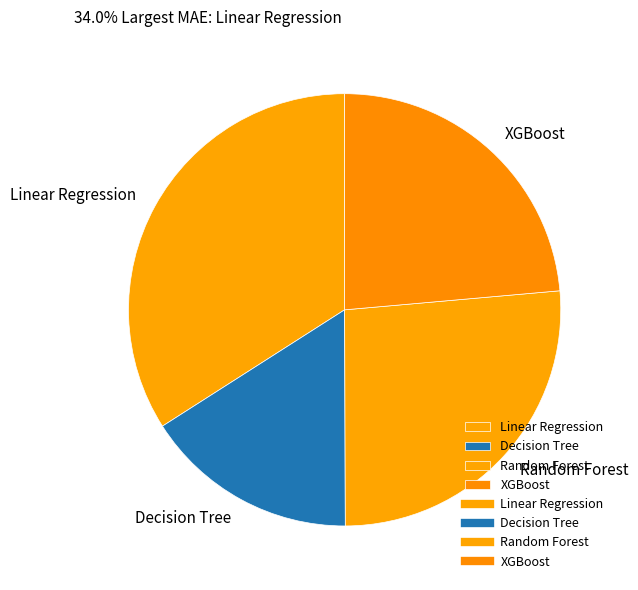

True or false: Decision Tree accounts for 16% of the total.

True